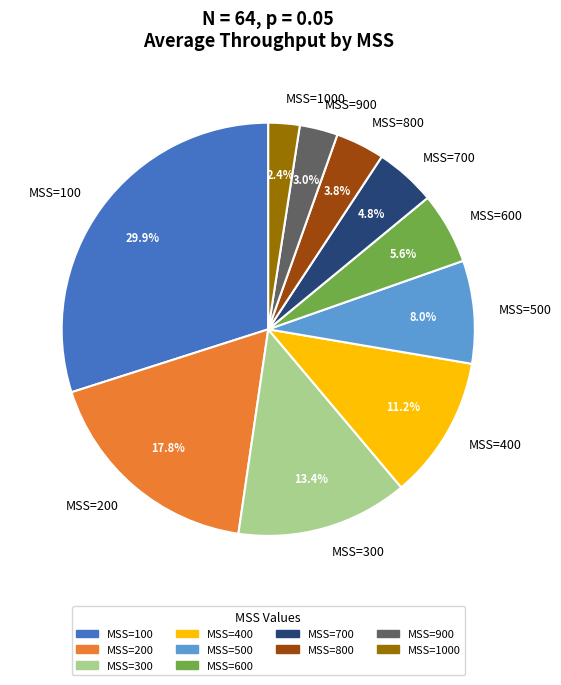

Count the number of slices in the pie.

10